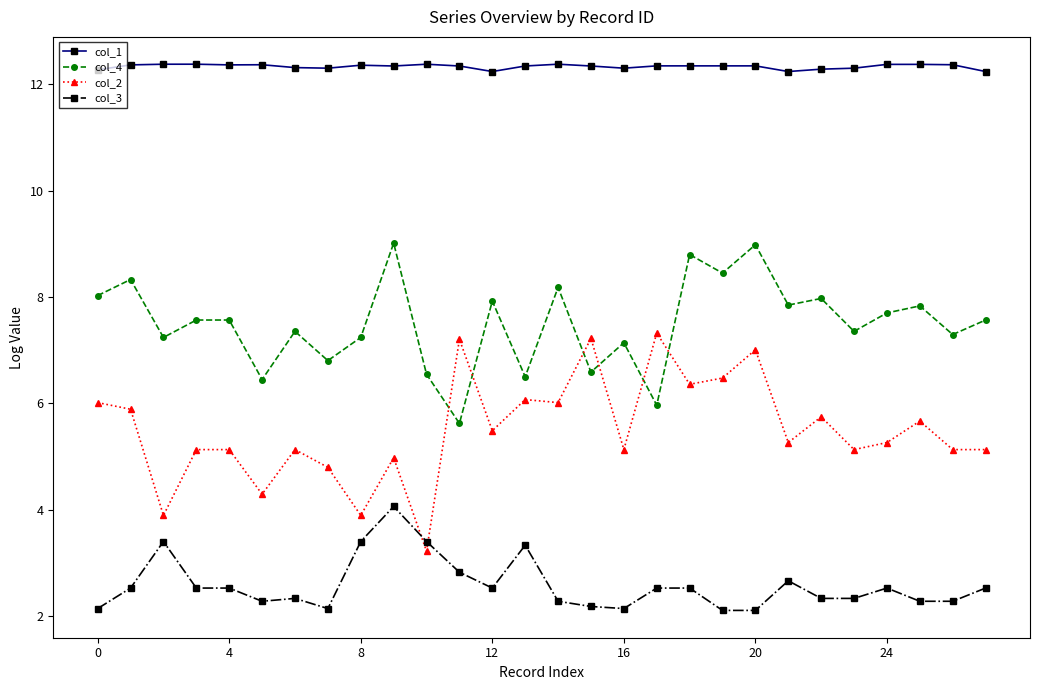

What is the value of the col_4 point at the 3rd from the left?

7.2